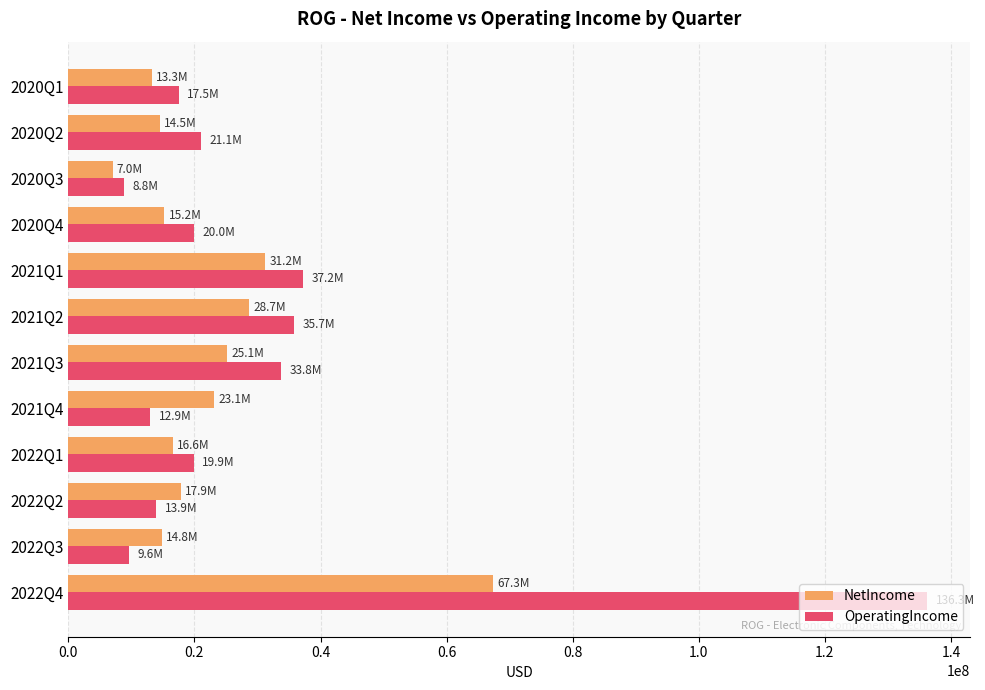

What is the difference between the highest and lowest values at 2021Q4?

10187000